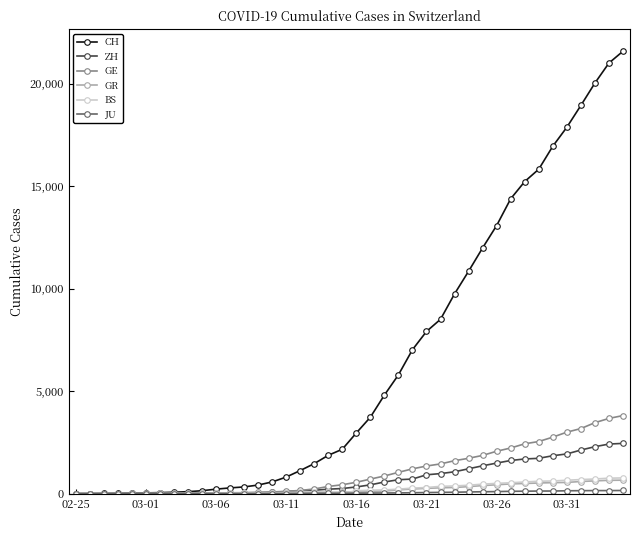

What is the maximum value for BS?

767